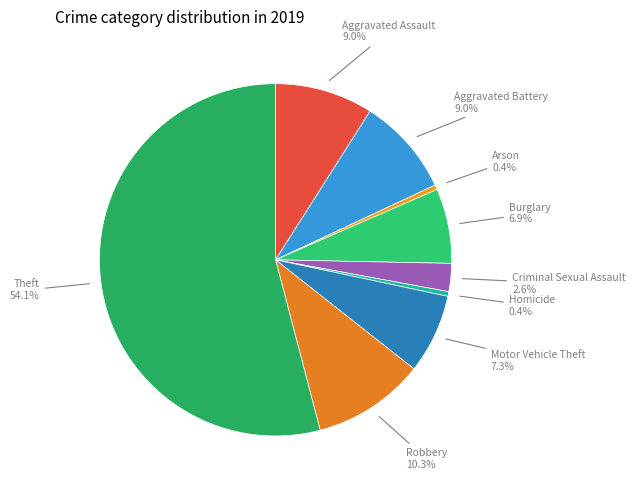

Which slice is the largest?

Theft